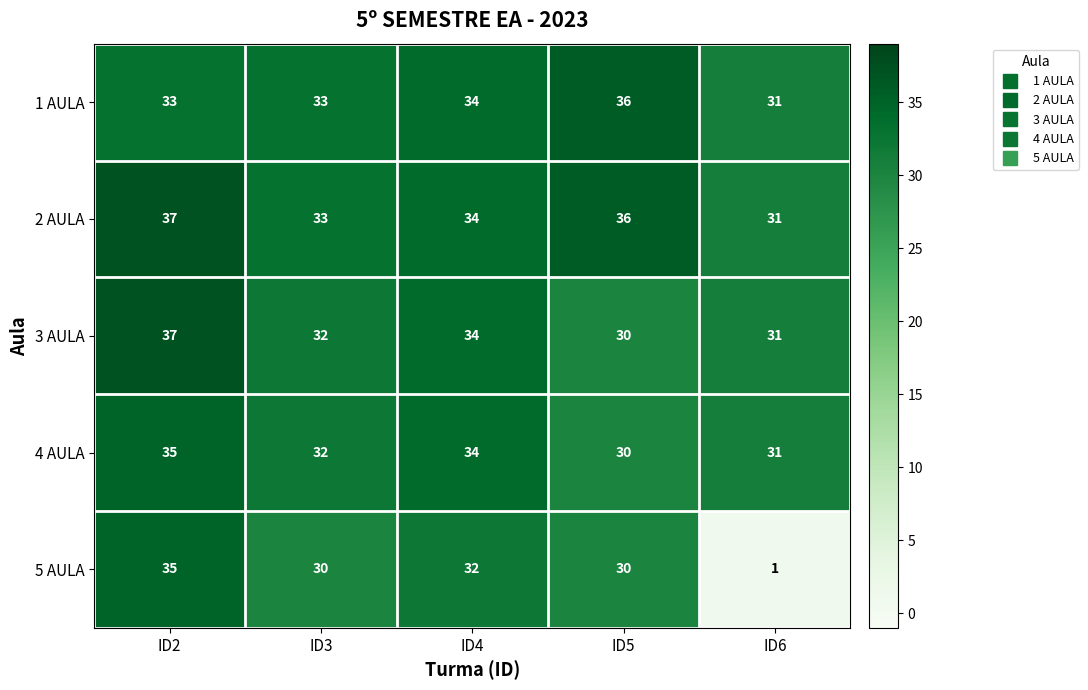

What value does the 2 AULA series have at ID5?

36